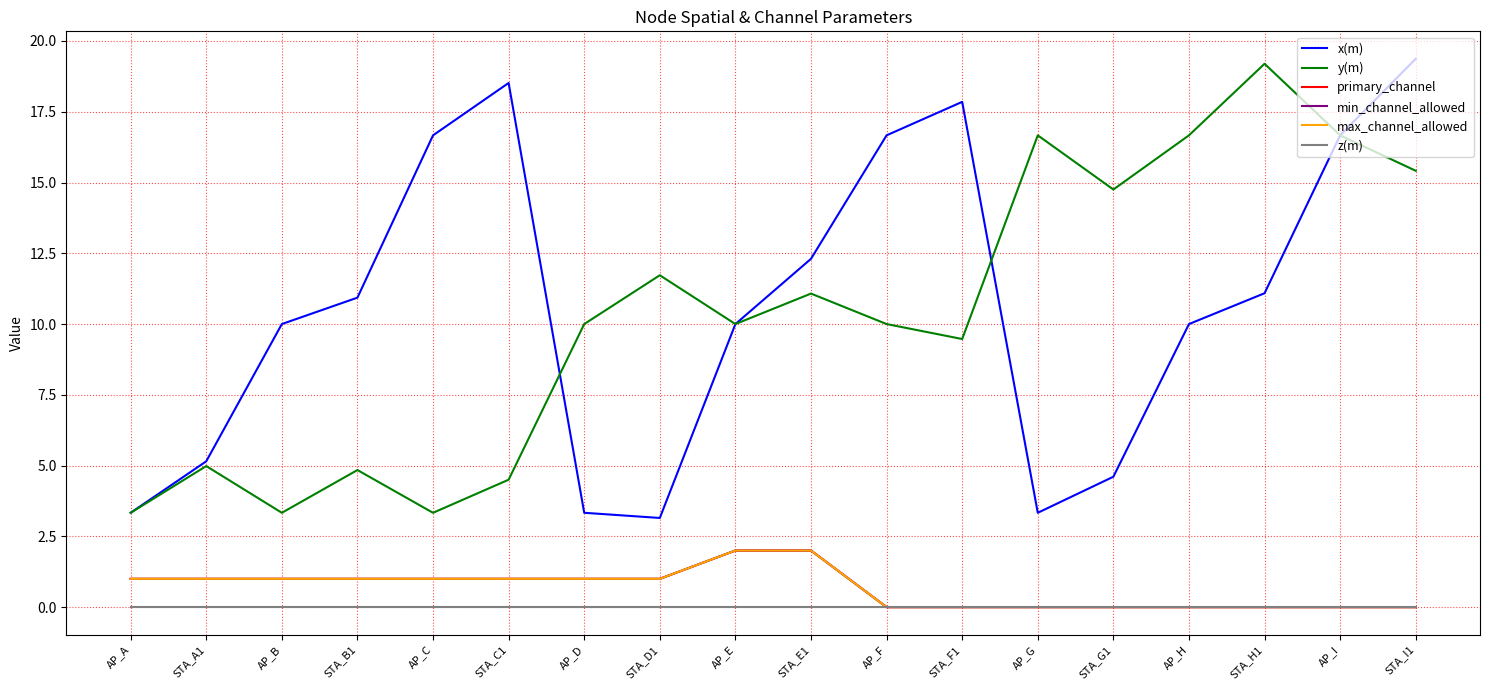

Is this an area chart (filled region under the line)?

No